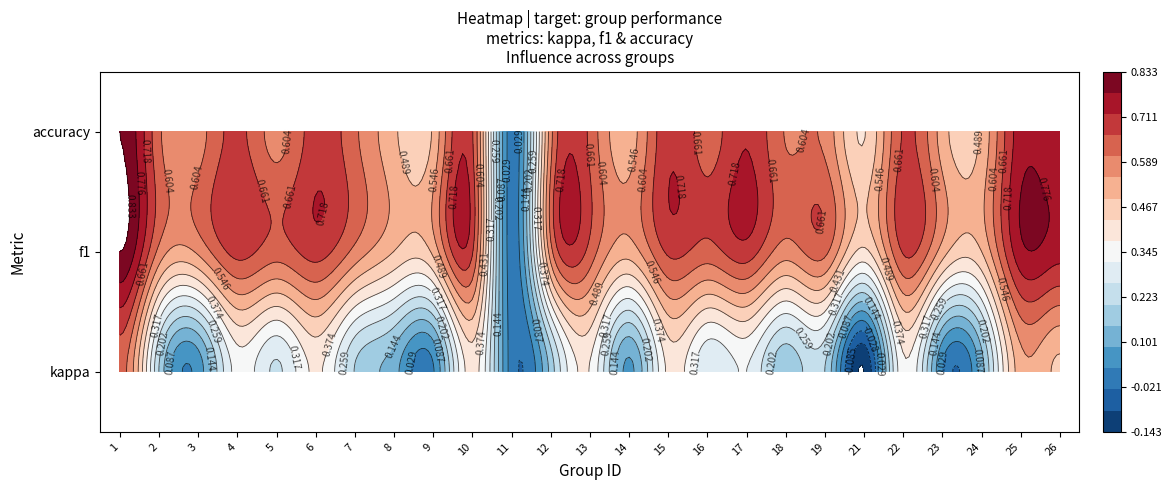

How many values are above zero?

23